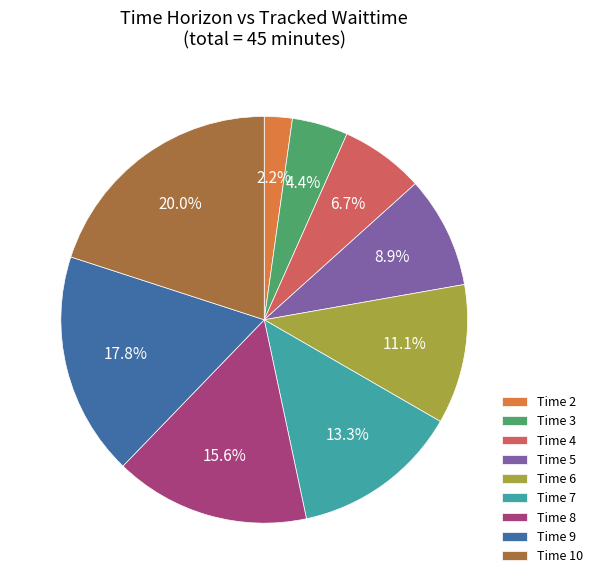

Count the number of slices in the pie.

9